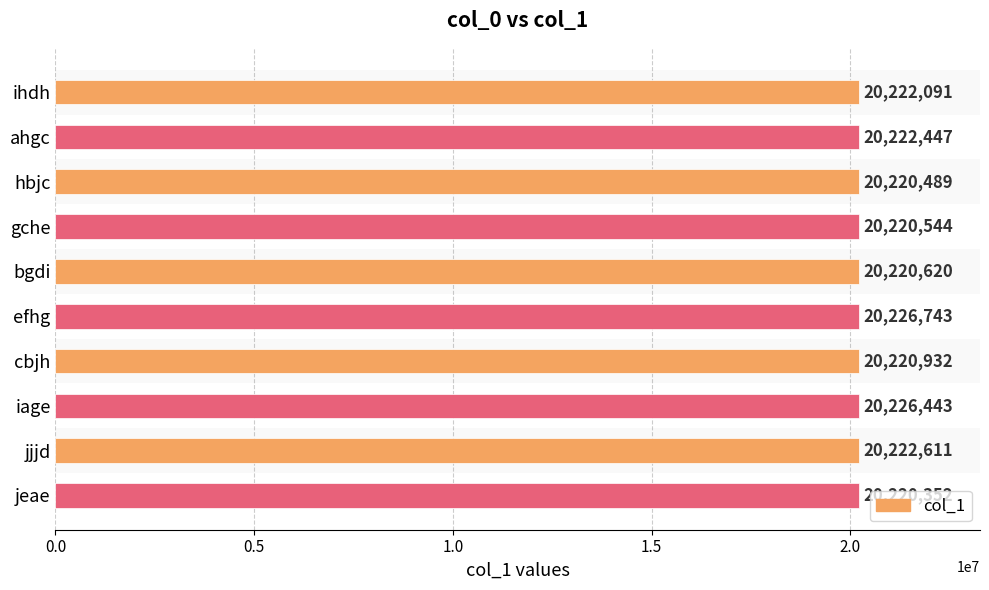

What is the value of the 4th bar from the top?

20220544